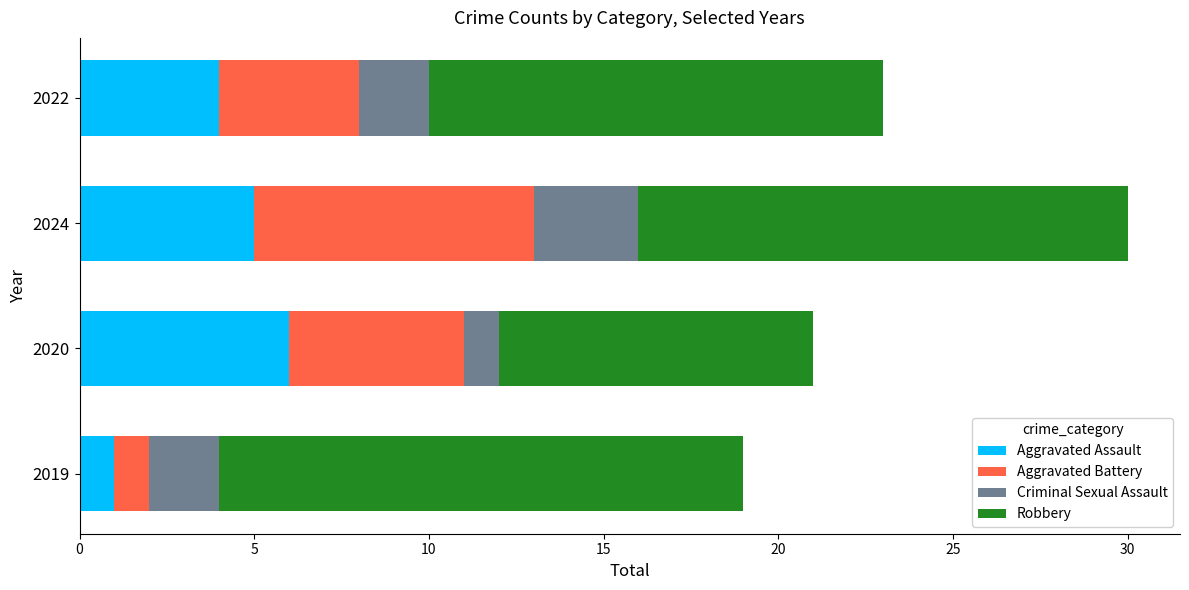

True or false: Aggravated Assault has a value of 10 at 2020.

False